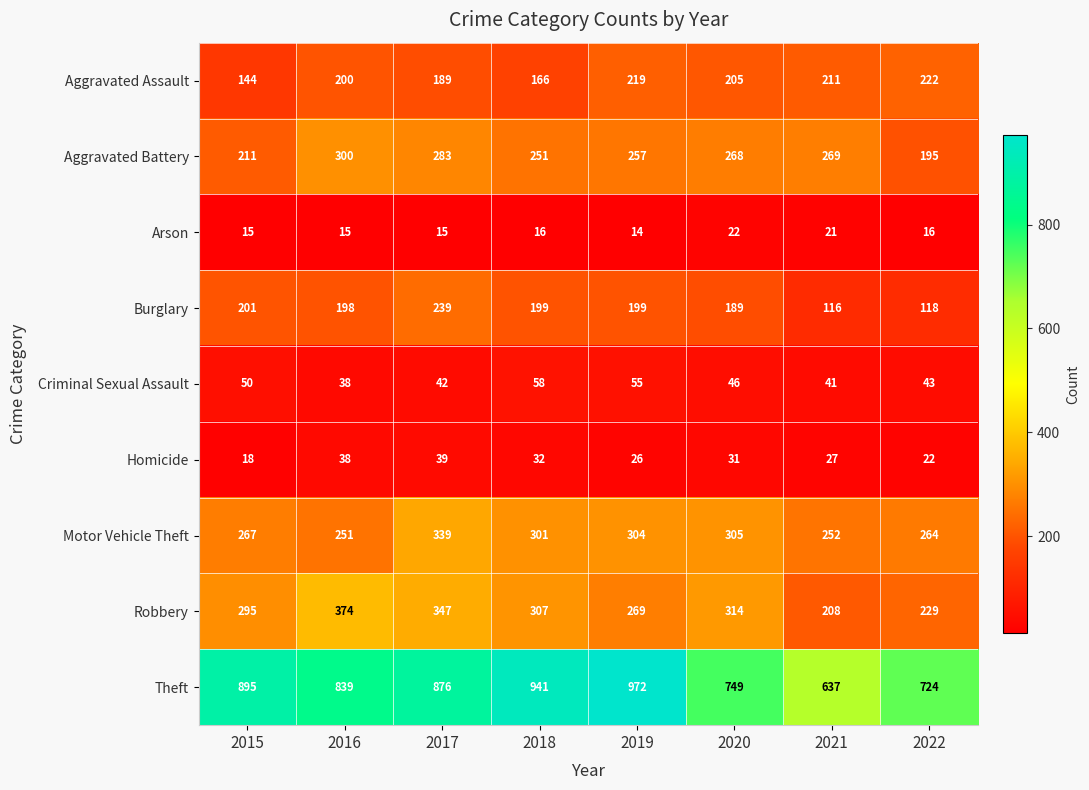

What is the approximate value of Homicide at 2020?

31